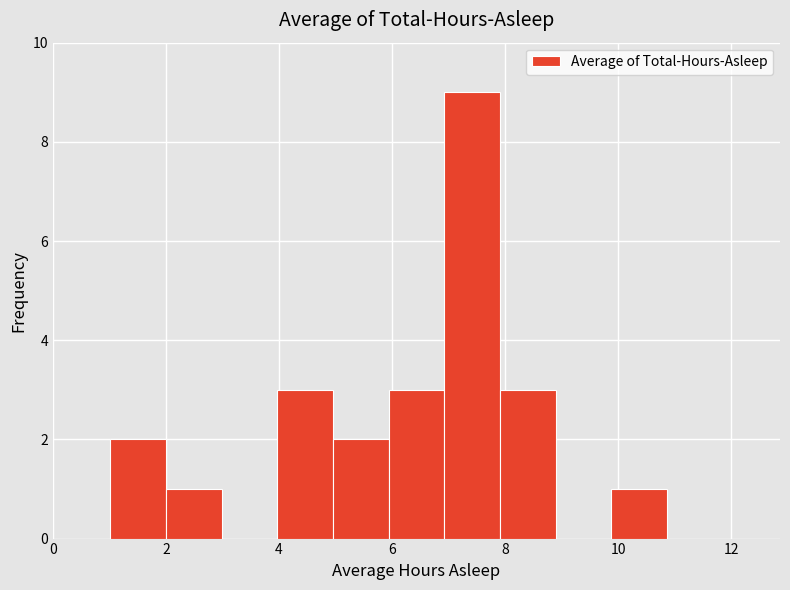

How tall is the bar that spans 8.0 to 8.8 on the x-axis? Neither the bar edges nor the heights are printed on the chart, so give them approximately, as read against the axes.

3